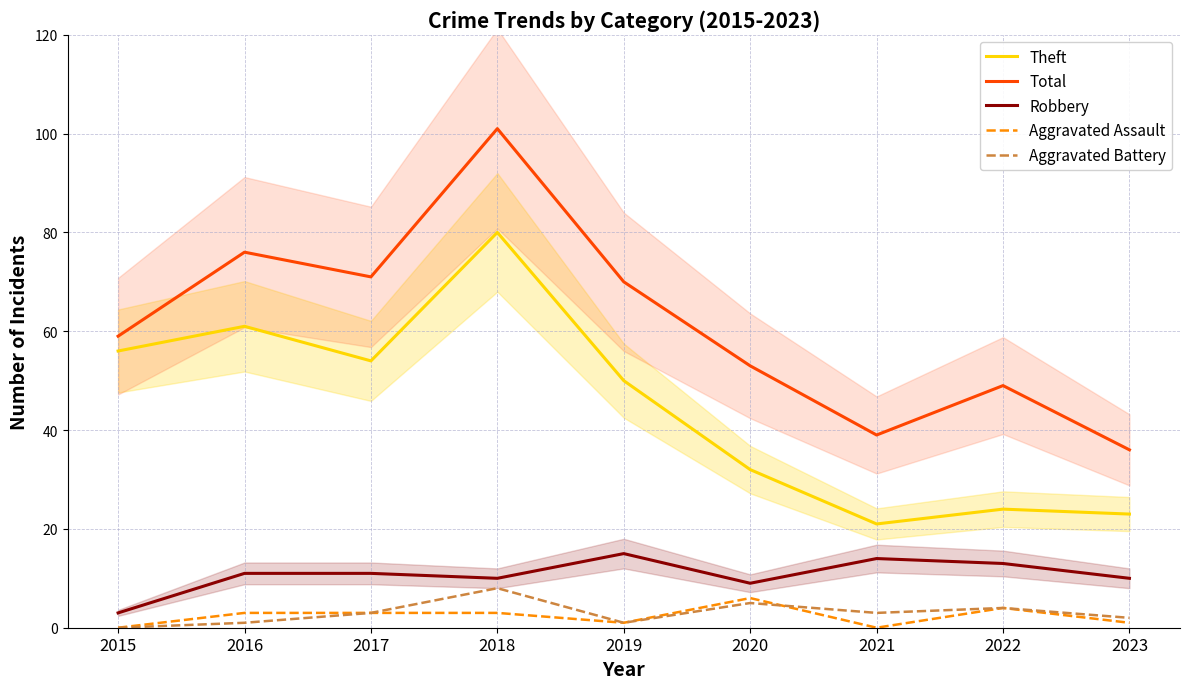

At how many categories does at least one series exceed 57?

5